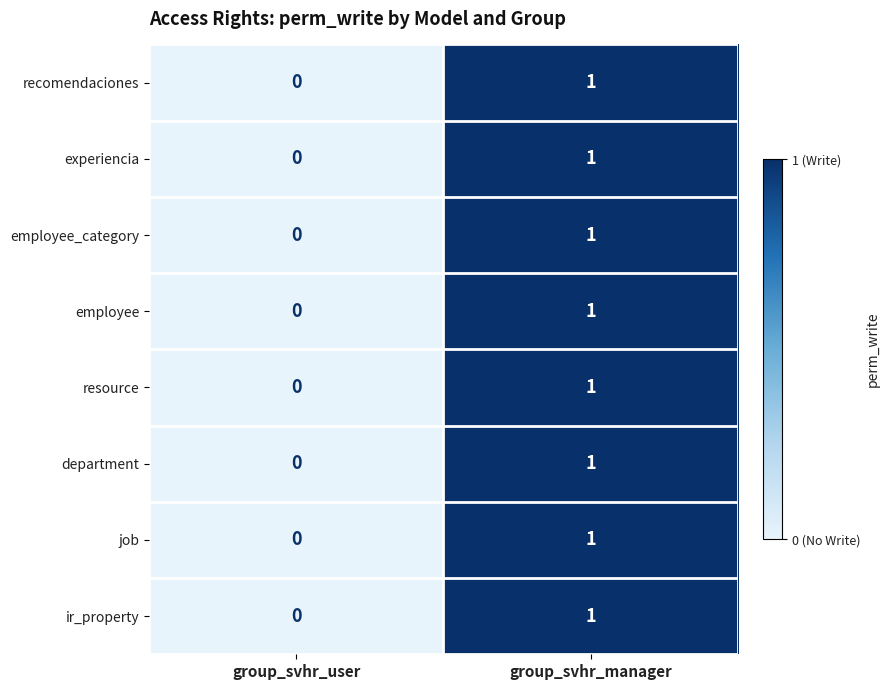

At which category is the sum across all series the highest?

group_svhr_manager